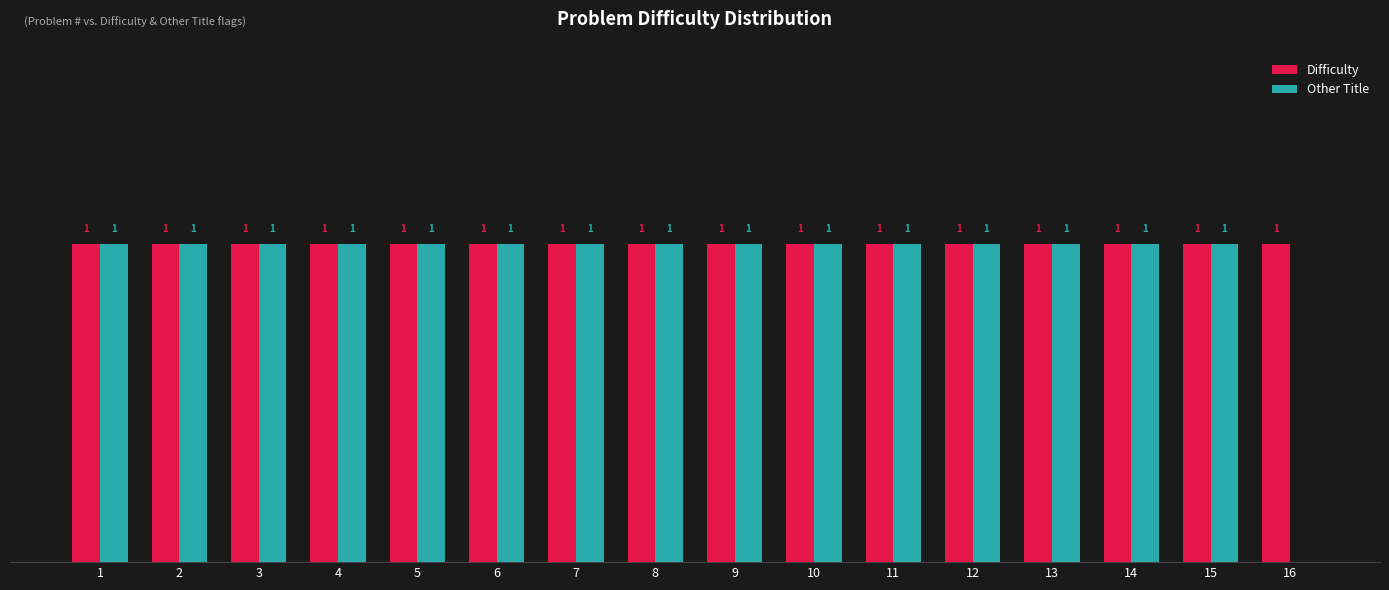

Between 6 and 16, which series saw the biggest shift?

Other Title